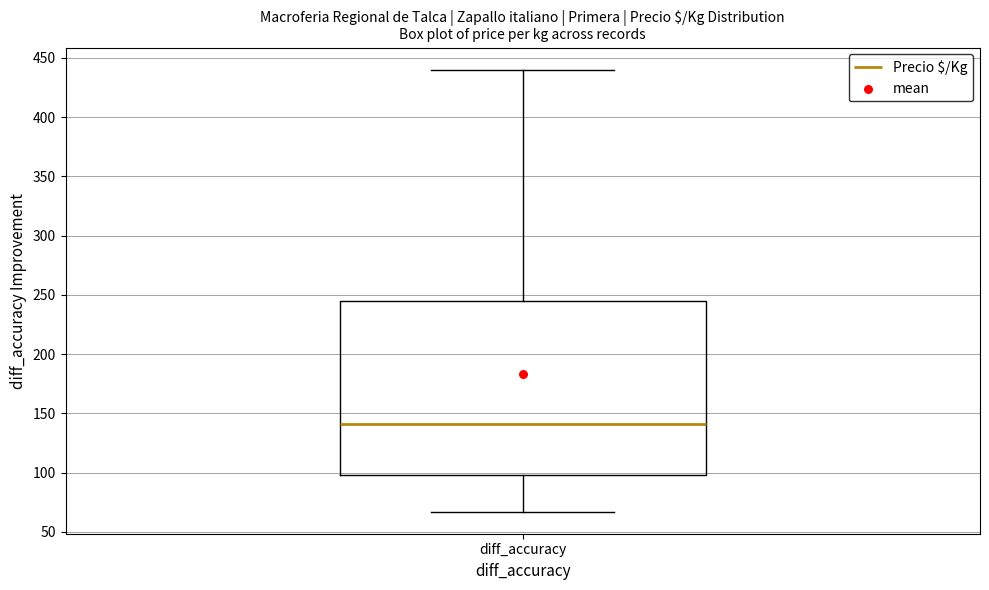

Read this box plot against the y-axis: the position of the median line, the range covered by the box, and the ends of both whiskers. The values are not printed on the chart, so give them approximately, as read against the axis.

median 140, box 100 to 245, whiskers 65 to 440